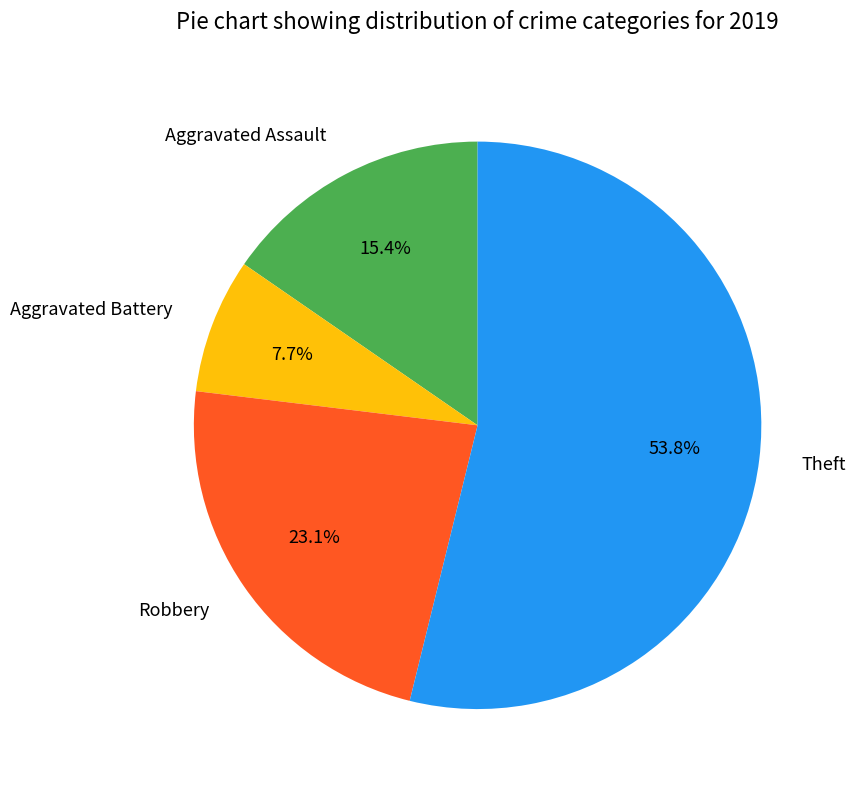

Which has a higher value, Aggravated Assault or Aggravated Battery?

Aggravated Assault